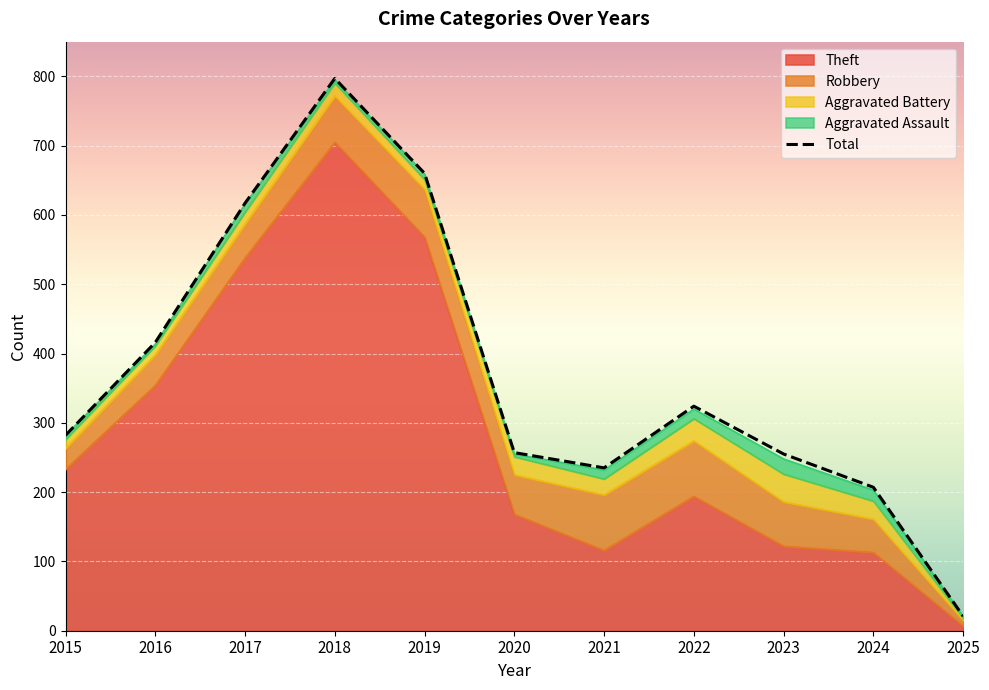

True or false: the data has more than 0 interior local peaks.

True